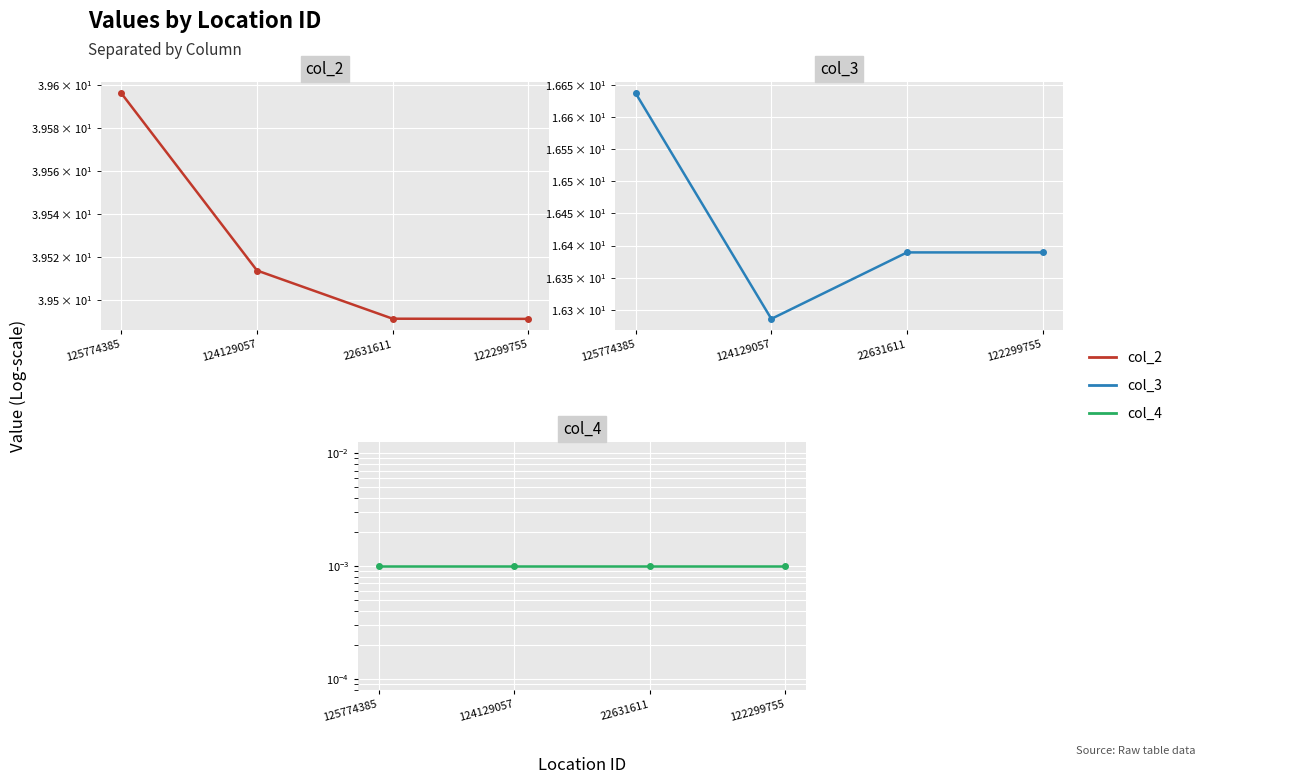

What are all the series names shown in the legend?

col_2, col_3, col_4